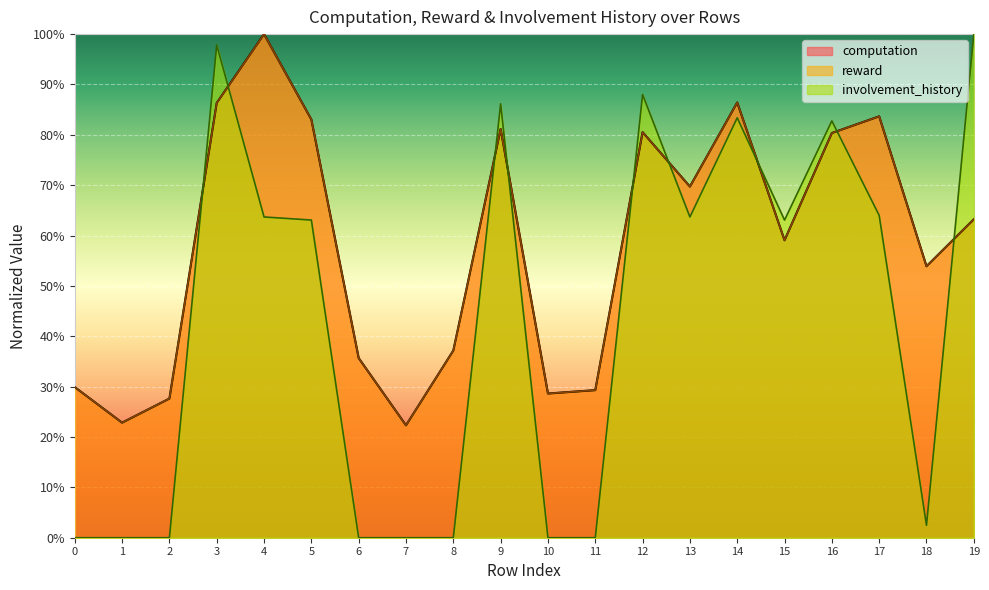

At which category is the sum across all series the highest?

3